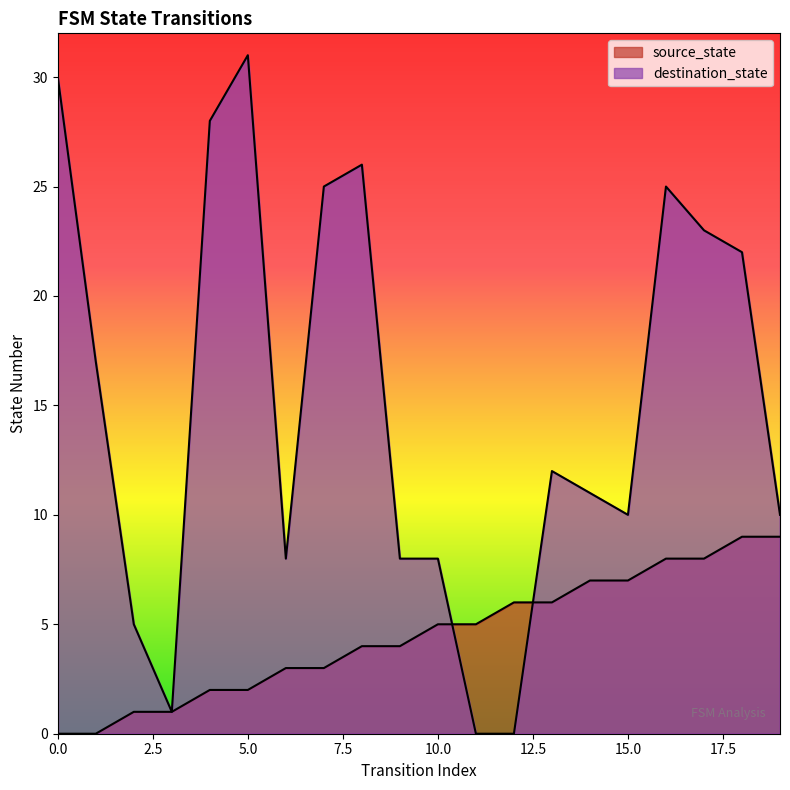

Which series has the widest spread of values?

destination_state